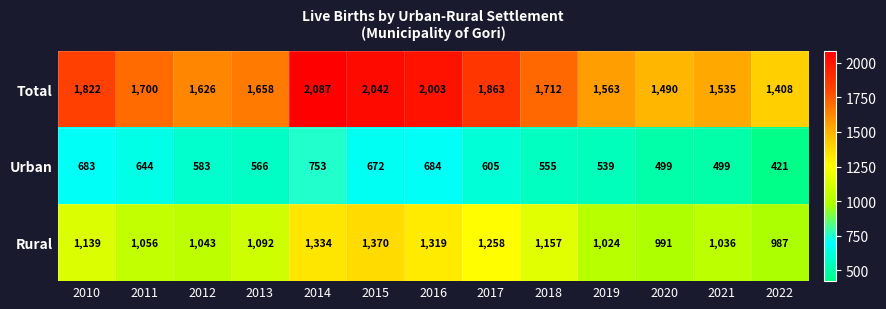

Which series has the largest range (max minus min)?

Total